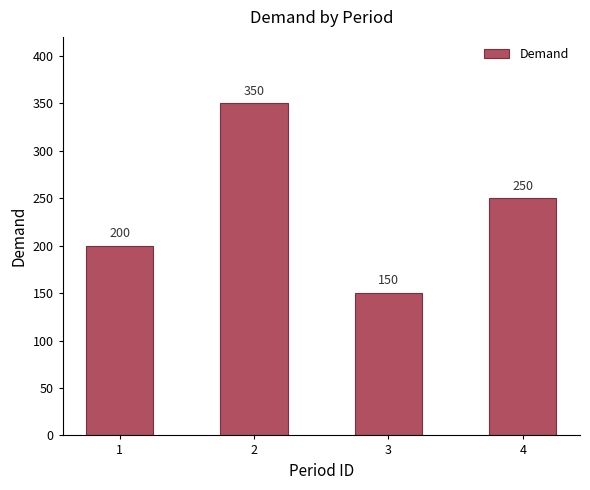

What is the average value?

238